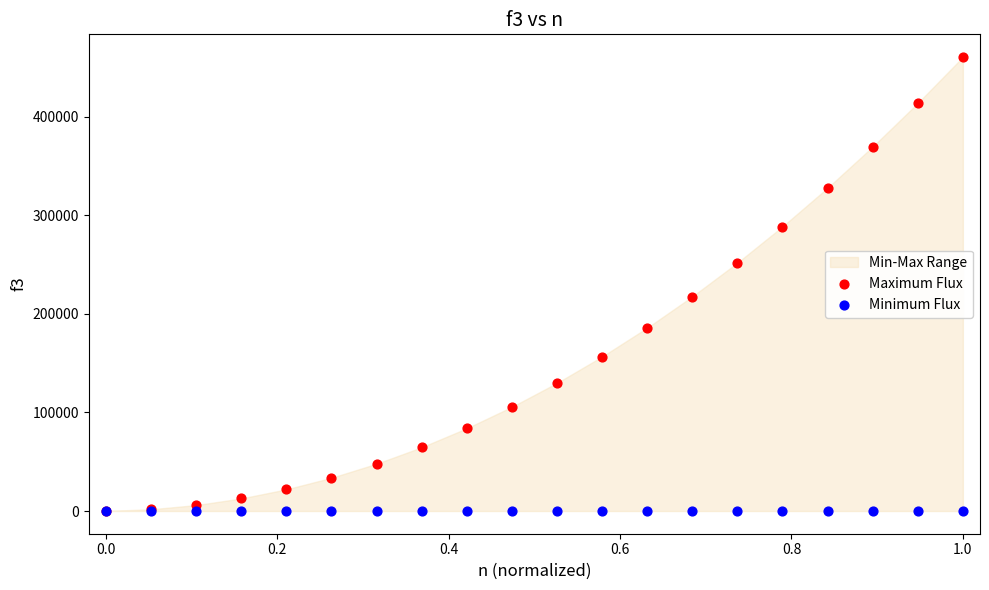

In the Maximum Flux series, what Y value is closest to 230183?

217471